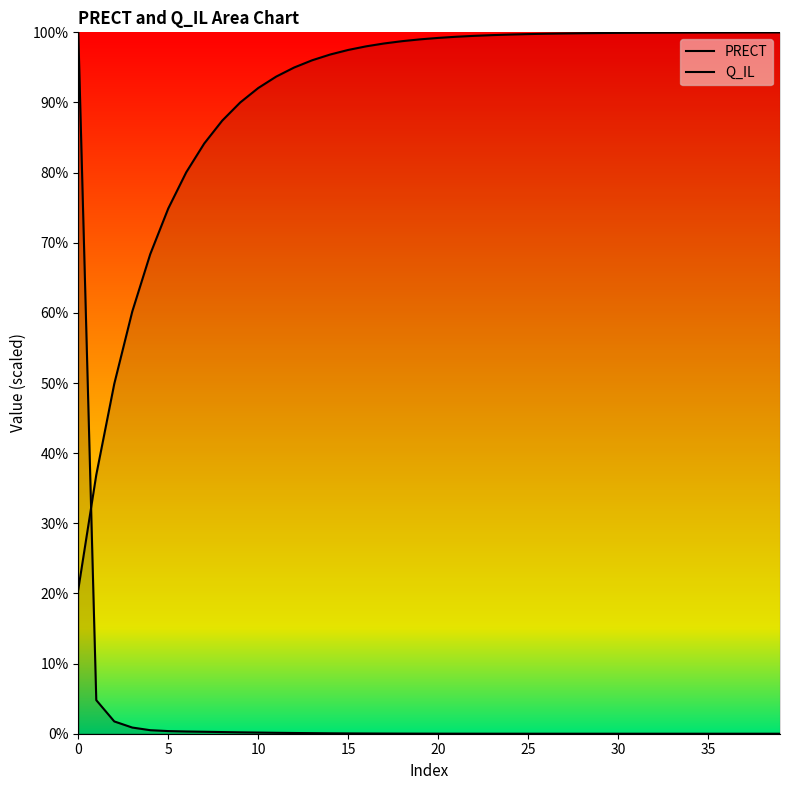

At which category does PRECT reach its first local peak?

37